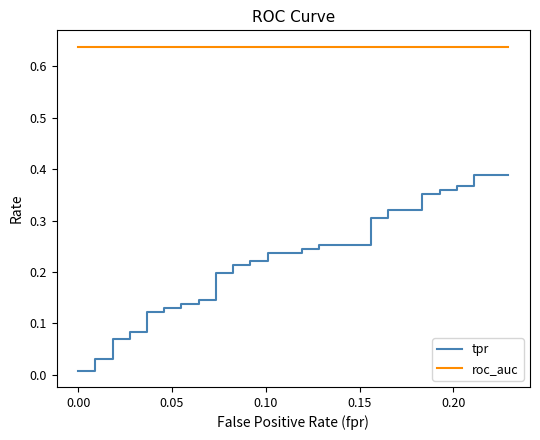

Reading left to right, extract all data points from this chart.

tpr: 0.0	0.0	0.0	0.0	0.1	0.1	0.1	0.1	0.1	0.1	0.1	0.1	0.1	0.1	0.1	0.1	0.2	0.2	0.2	0.2	0.2	0.2	0.2	0.2	0.2	0.2	0.3	0.3	0.3	0.3	0.3	0.3	0.4	0.4	0.4	0.4	0.4	0.4	0.4	0.4
roc_auc: 0.6	0.6	0.6	0.6	0.6	0.6	0.6	0.6	0.6	0.6	0.6	0.6	0.6	0.6	0.6	0.6	0.6	0.6	0.6	0.6	0.6	0.6	0.6	0.6	0.6	0.6	0.6	0.6	0.6	0.6	0.6	0.6	0.6	0.6	0.6	0.6	0.6	0.6	0.6	0.6